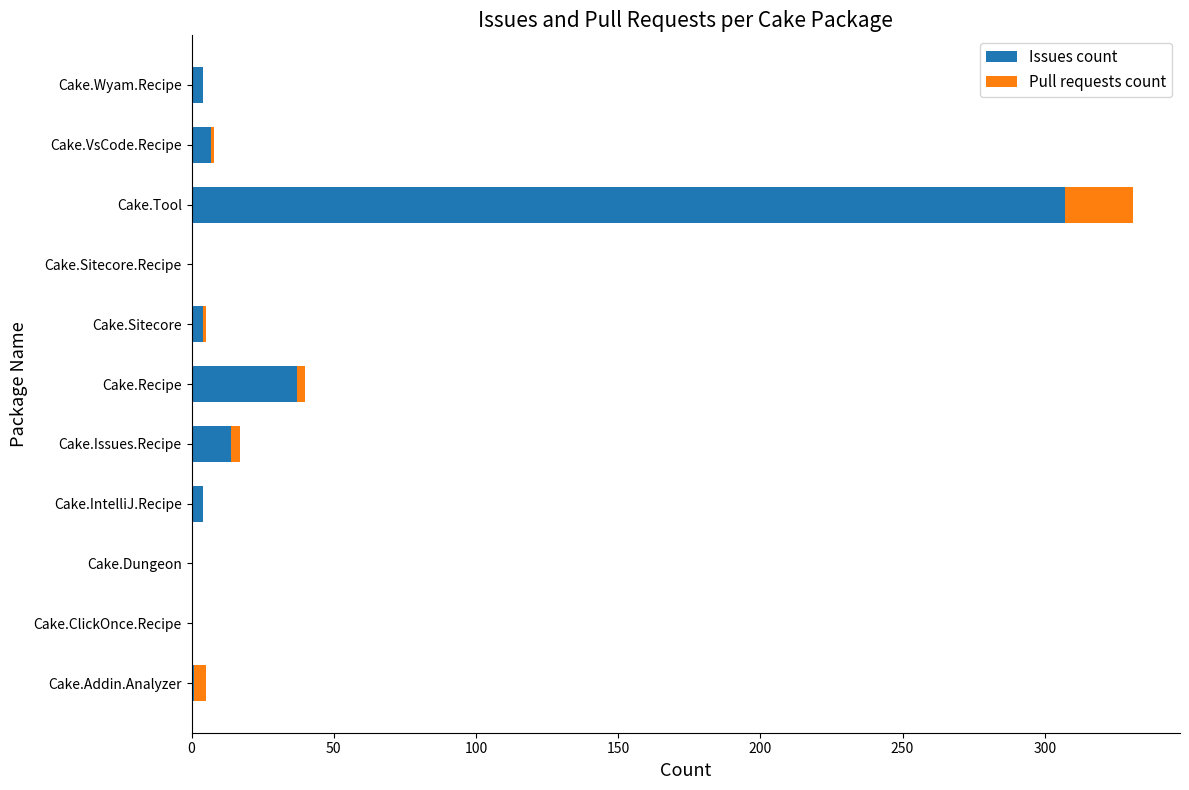

Count the number of data series in this chart.

2